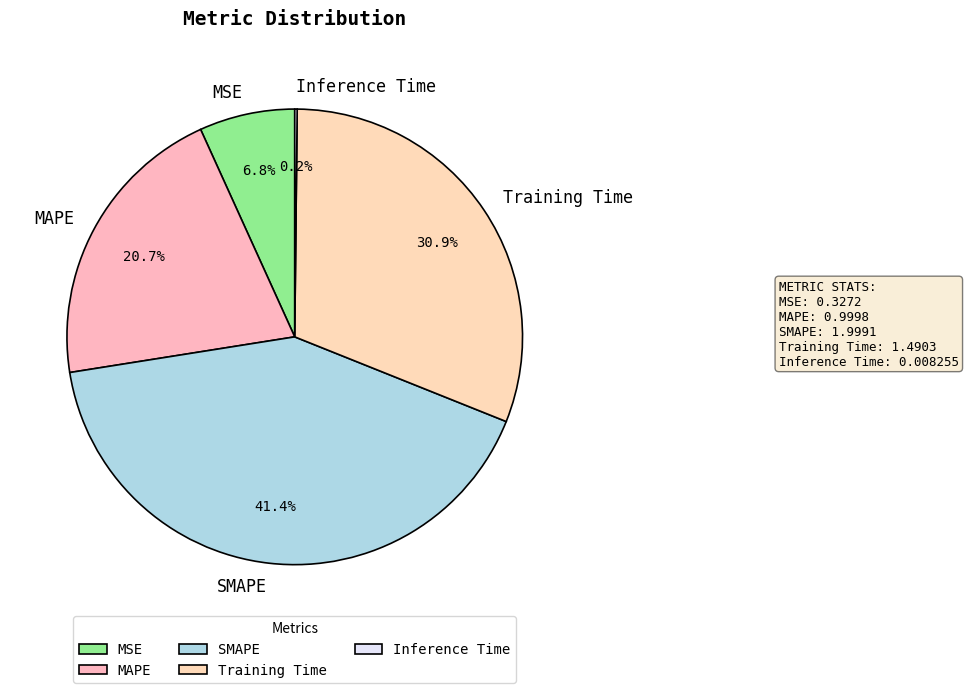

Which category has the biggest portion of the pie?

SMAPE